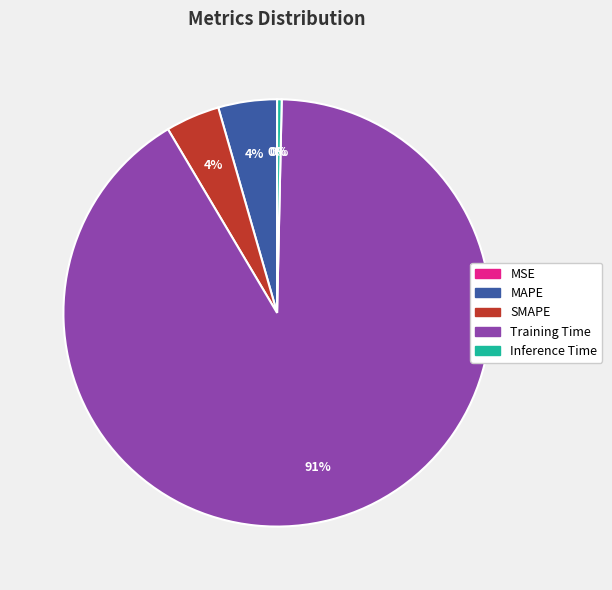

Is it true that MAPE is 4% of the pie?

True